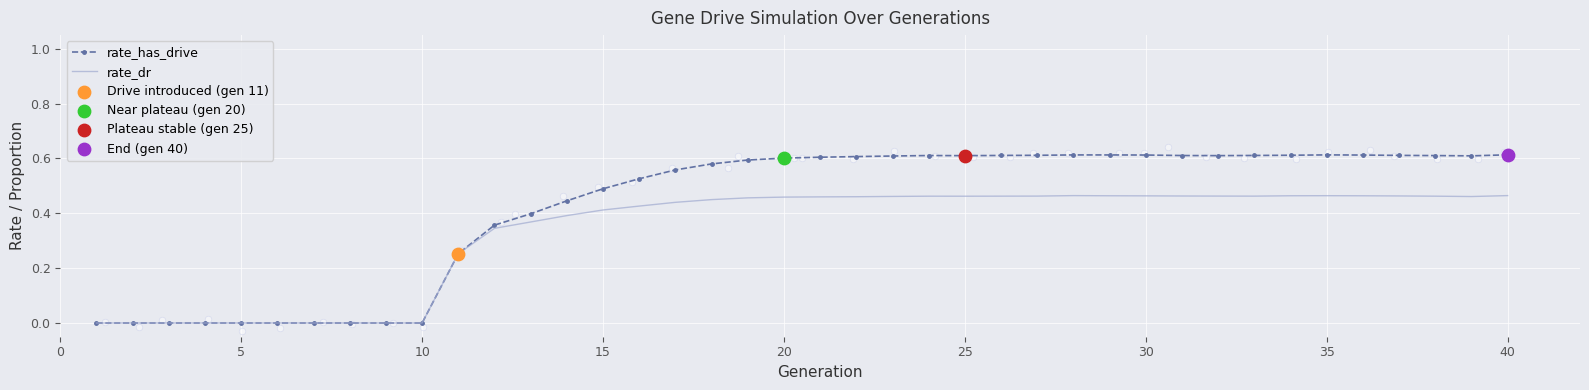

At how many categories does at least one series exceed 0?

30